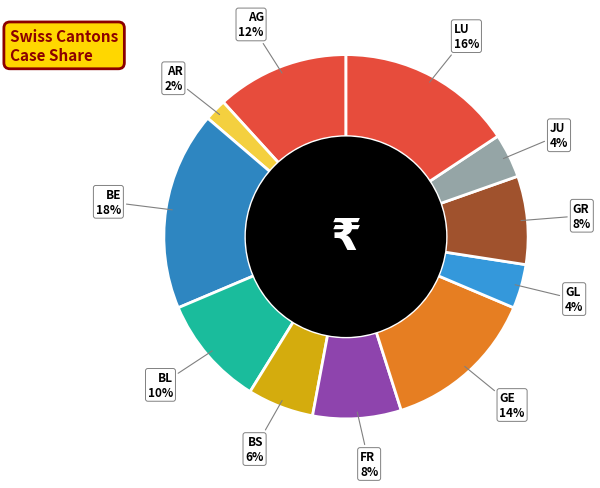

Count the number of slices in the pie.

11